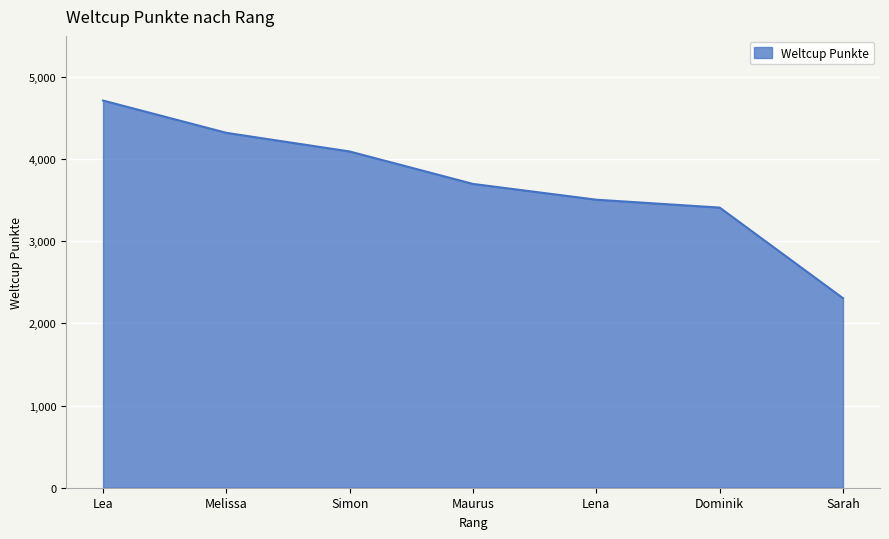

Rank the categories by value from highest to lowest.

Lea, Melissa, Simon, Maurus, Lena, Dominik, Sarah